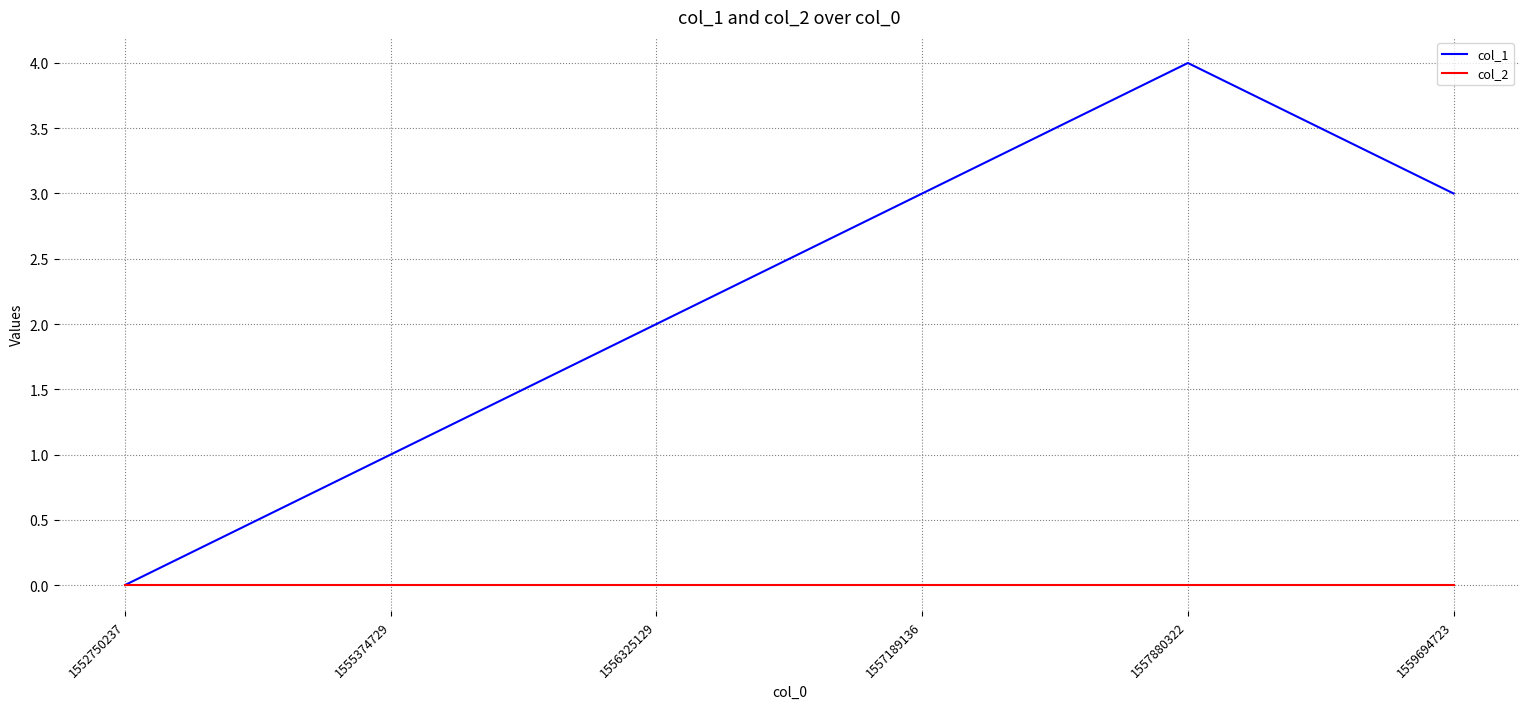

Reading left to right, transcribe all the data shown in this chart.

col_1: 1552750237=0	1555374729=1	1556325129=2	1557189136=3	1557880322=4	1559694723=3
col_2: 1552750237=0	1555374729=0	1556325129=0	1557189136=0	1557880322=0	1559694723=0